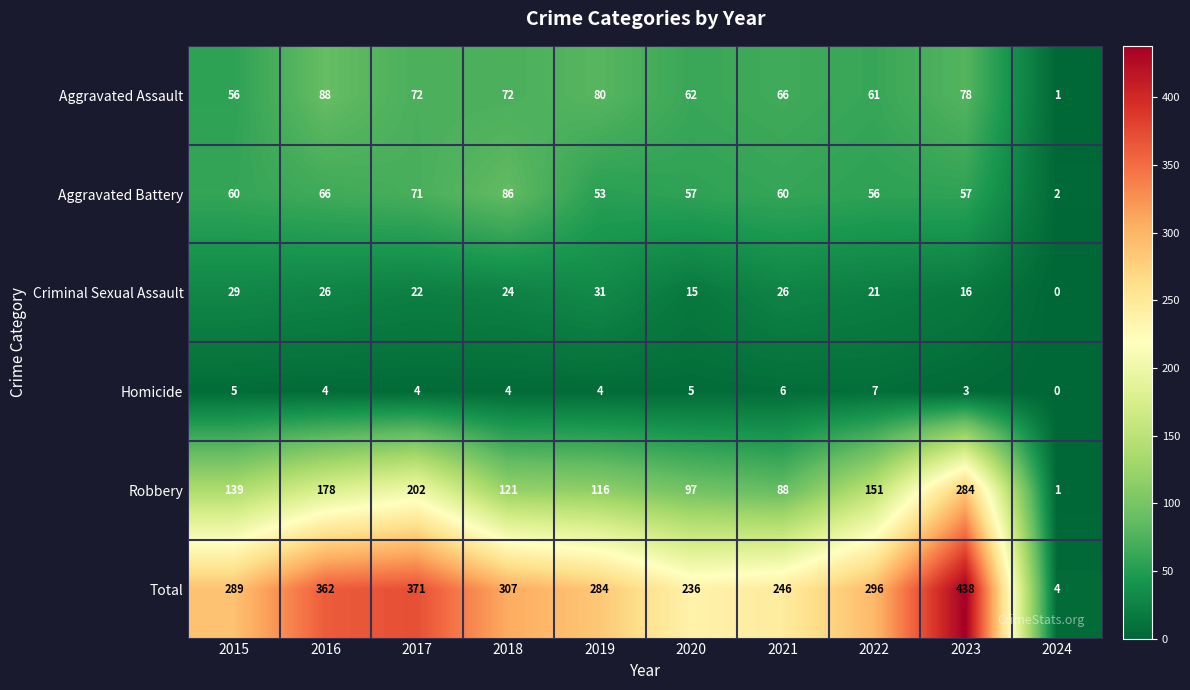

Which category has the lowest value across all series?

2024